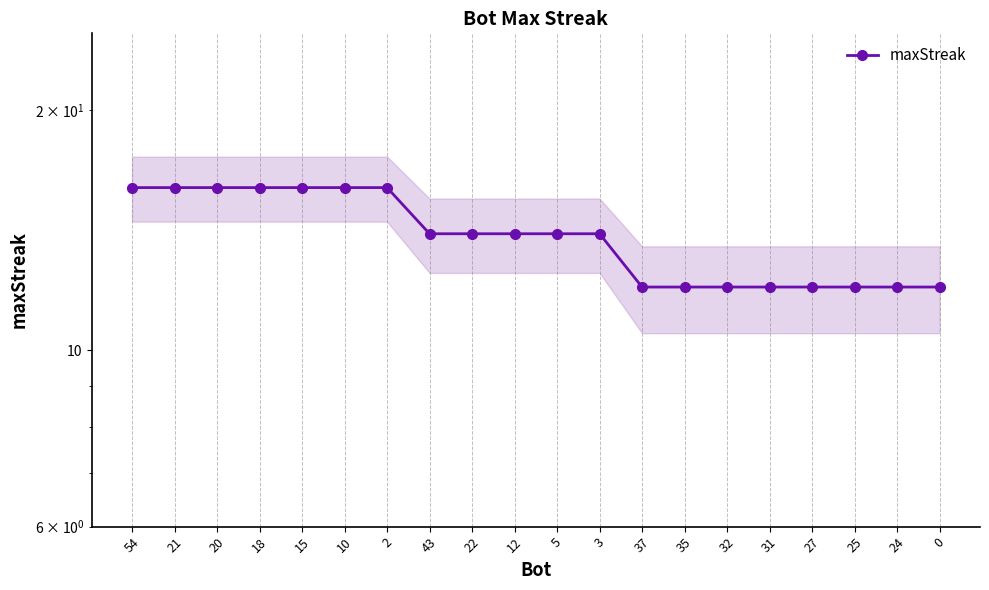

What is the sum of all values?

278